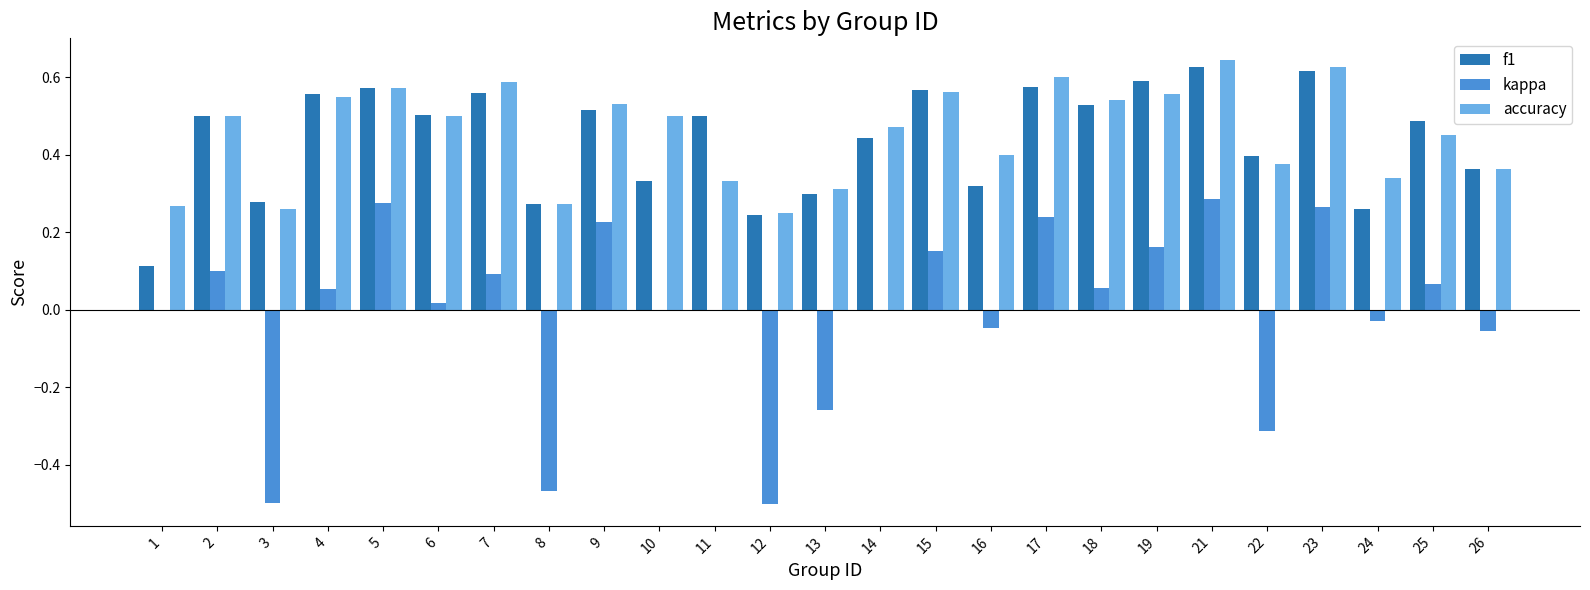

The f1 series shows 0.8 at 9. True or false?

False